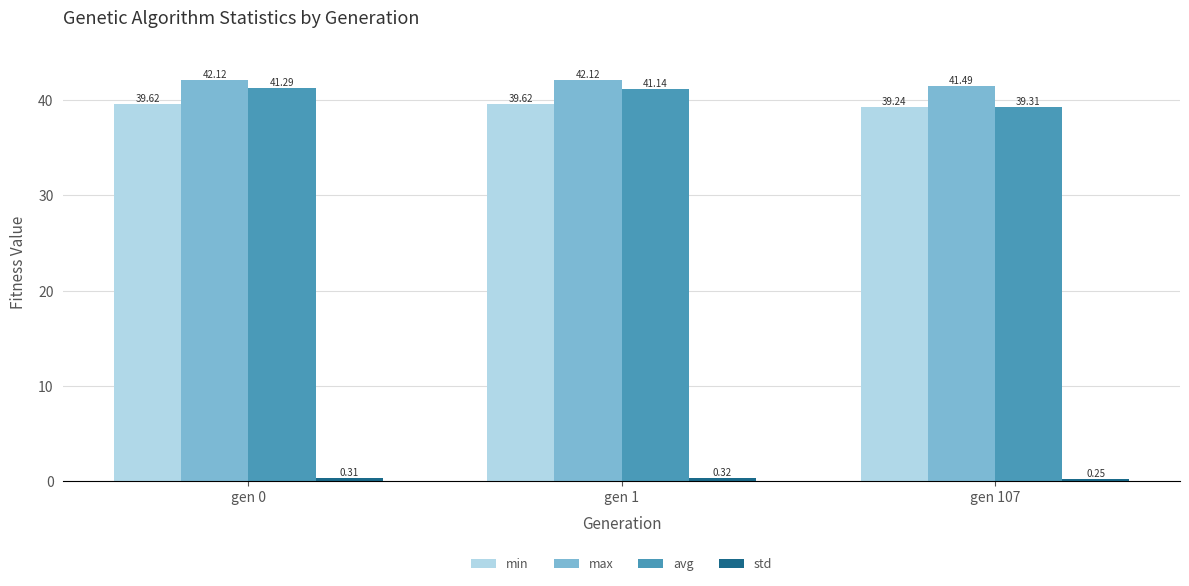

What is the value of the avg bar at the 2nd from the left?

41.1